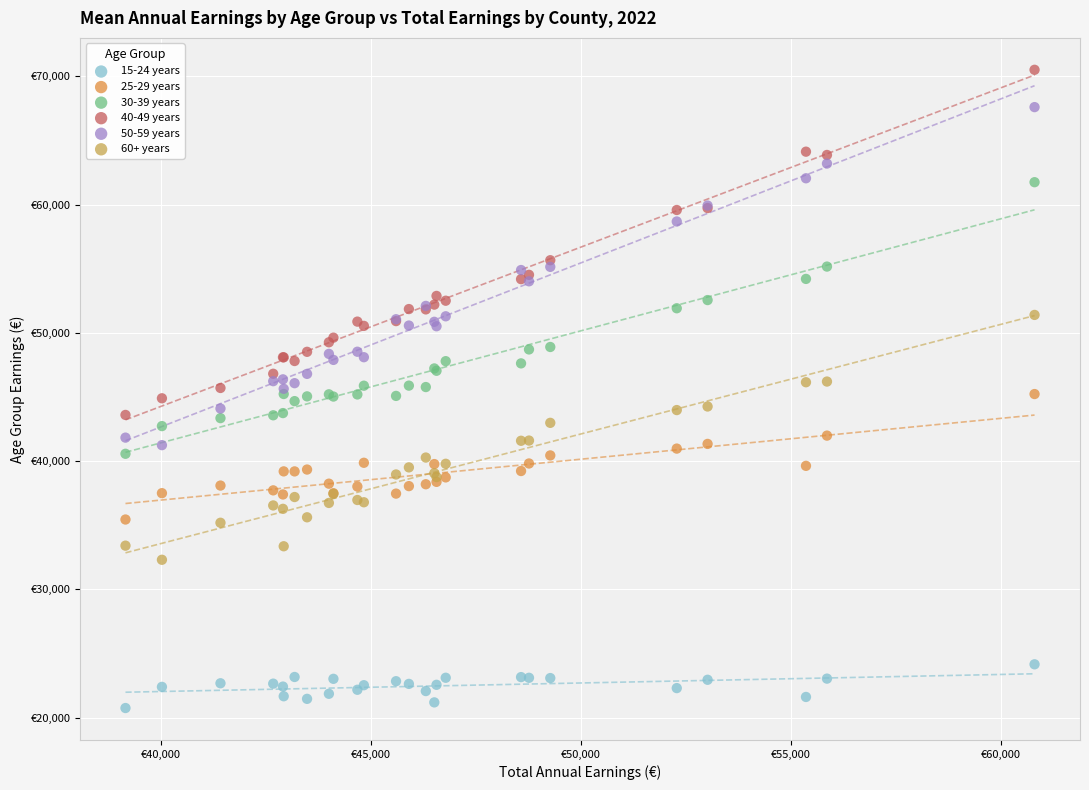

Which series has the largest Y range (max minus min)?

40-49 years